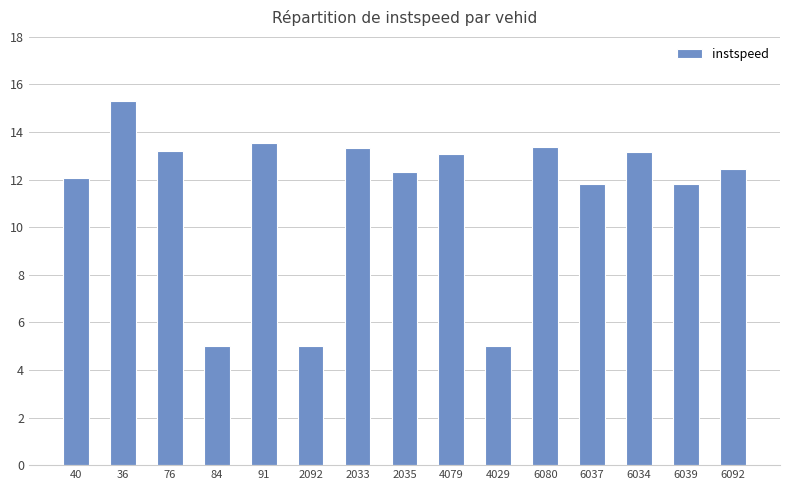

Read the value at 76.

13.2